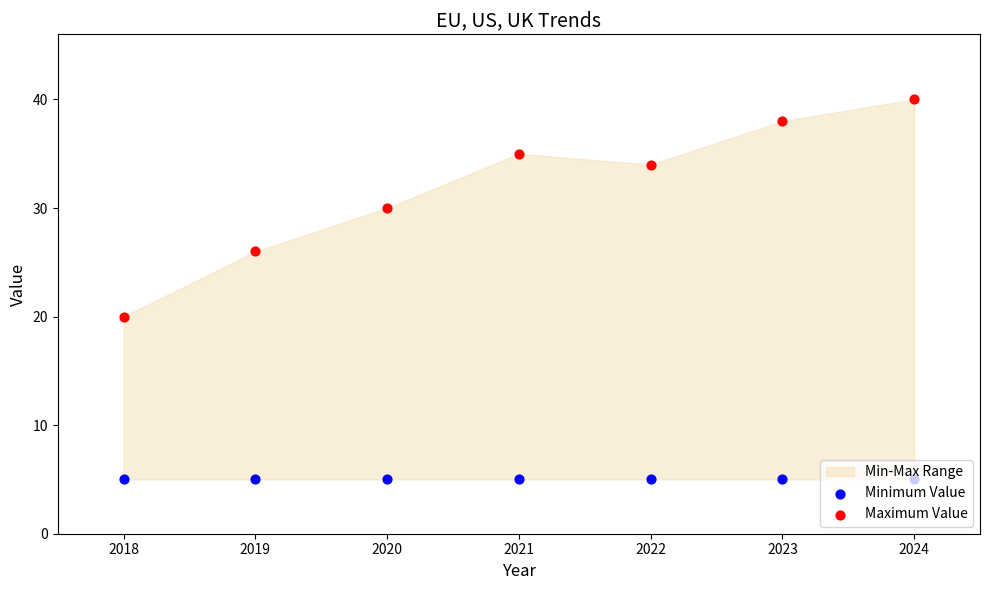

Which series has the largest total across all categories?

Maximum Value